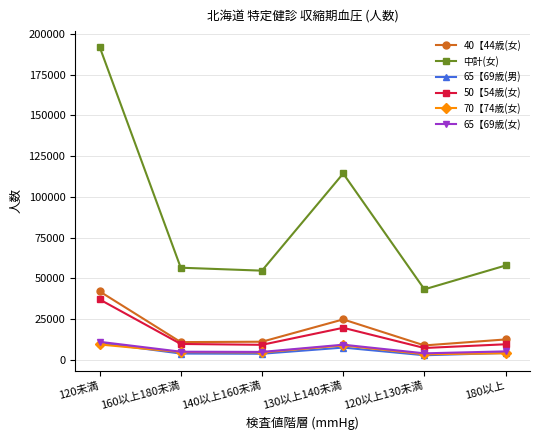

The value of 65【69歳(女) at 160以上180未満 is 4933. True or false?

True